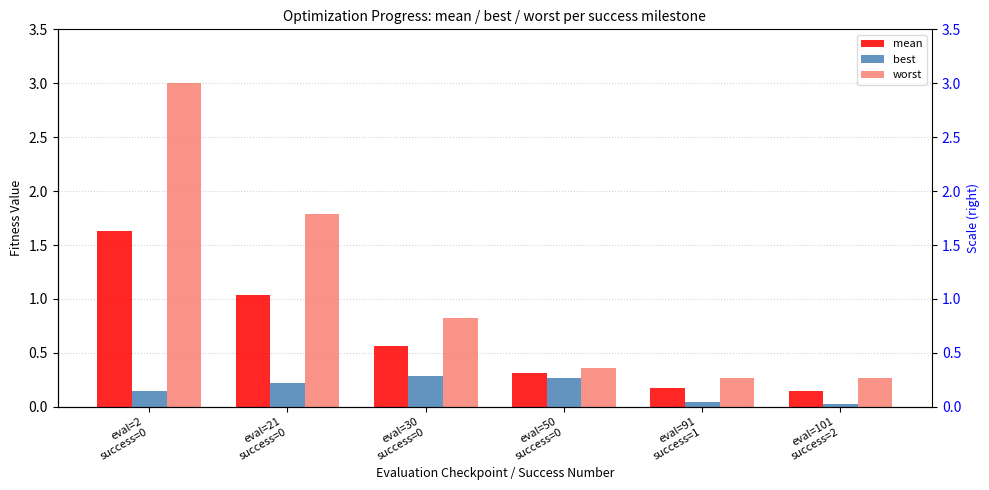

What position from the left is eval=50
success=0?

4